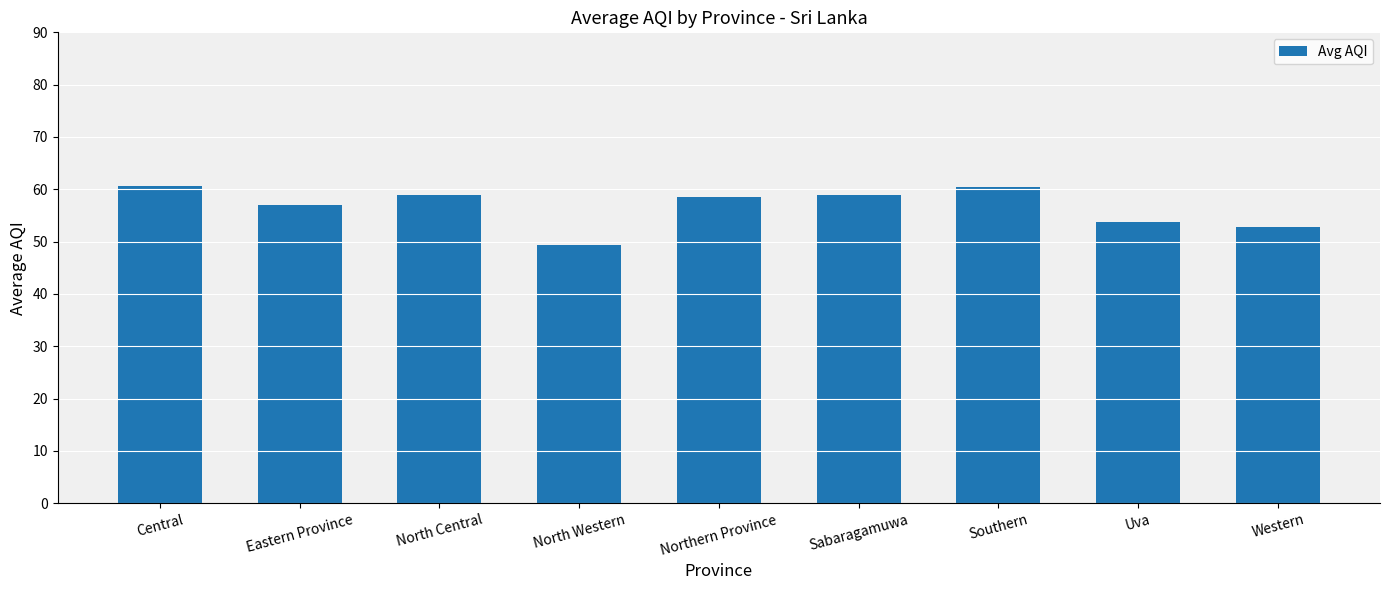

What is the average value?

56.7